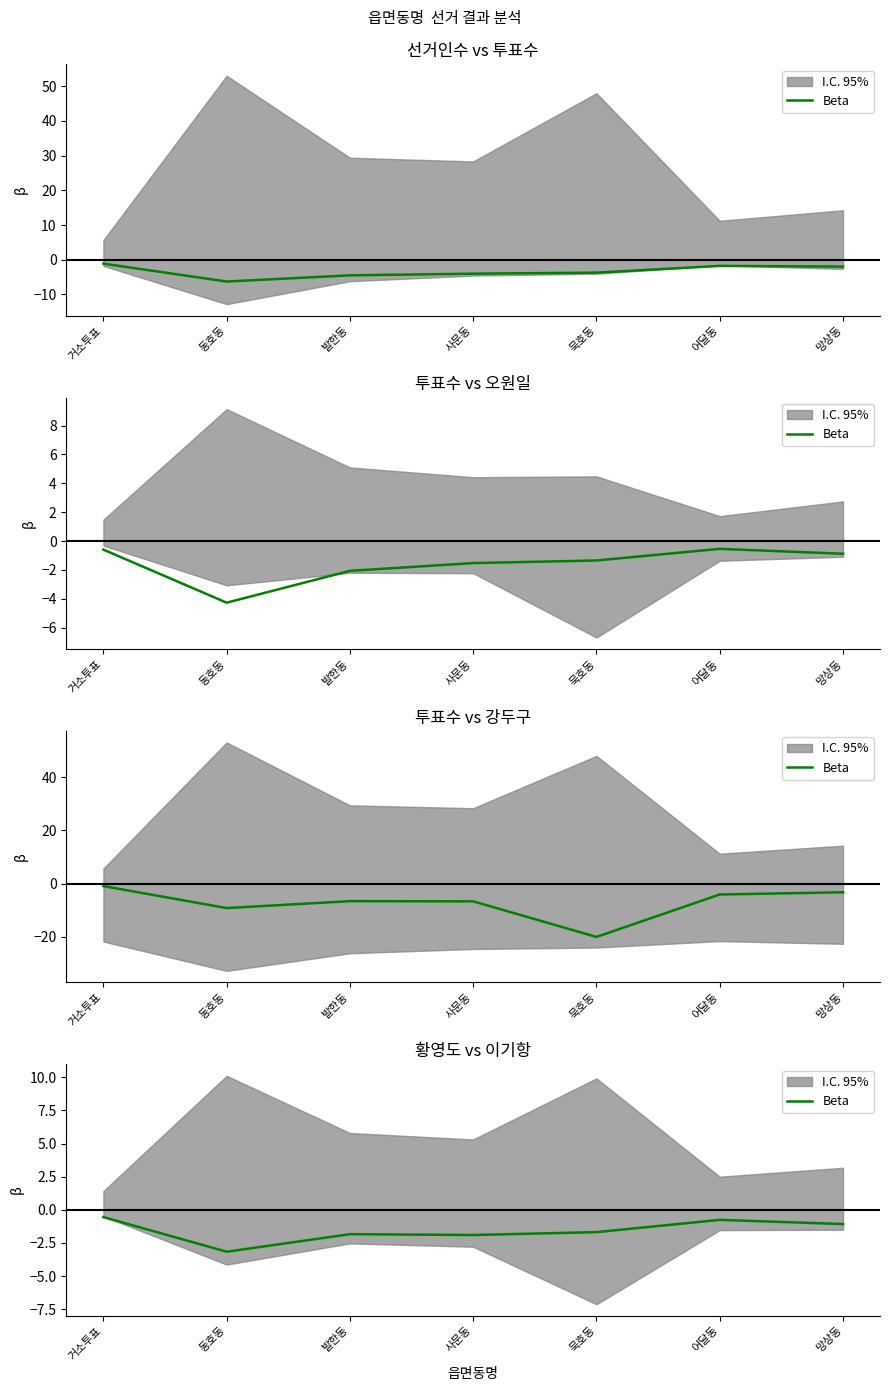

At which label is the value closest to -1?

망상동